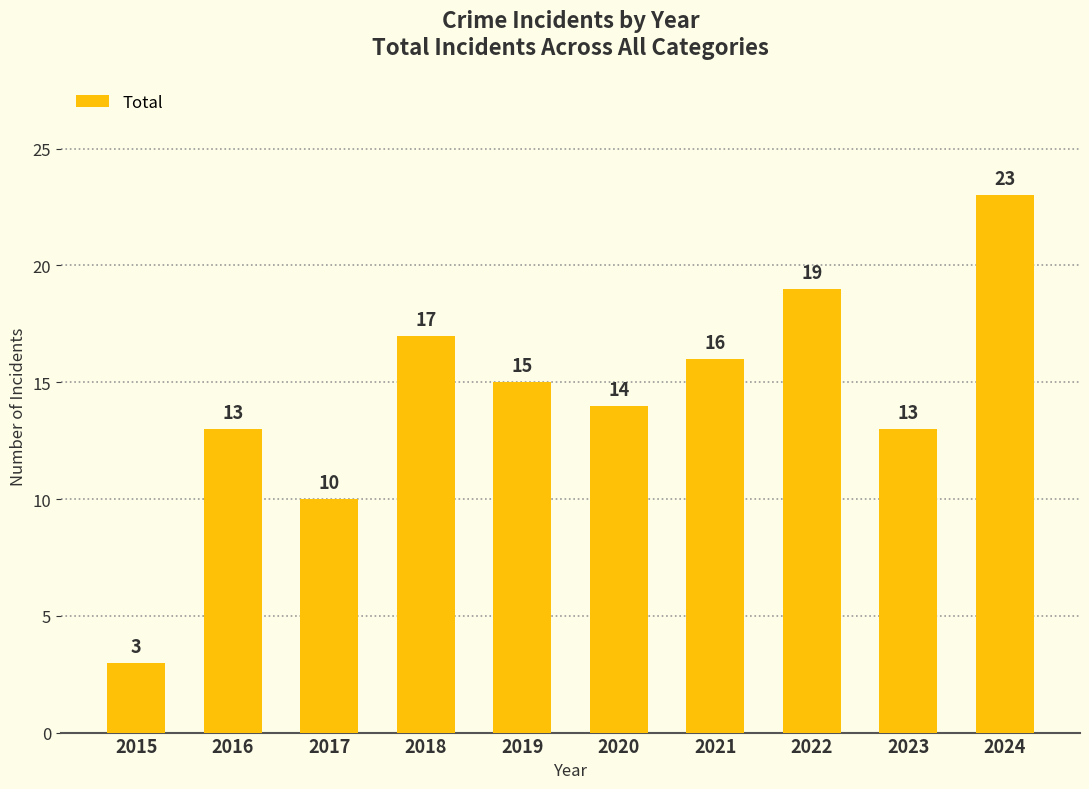

At which category does the chart reach its minimum across all series?

2015